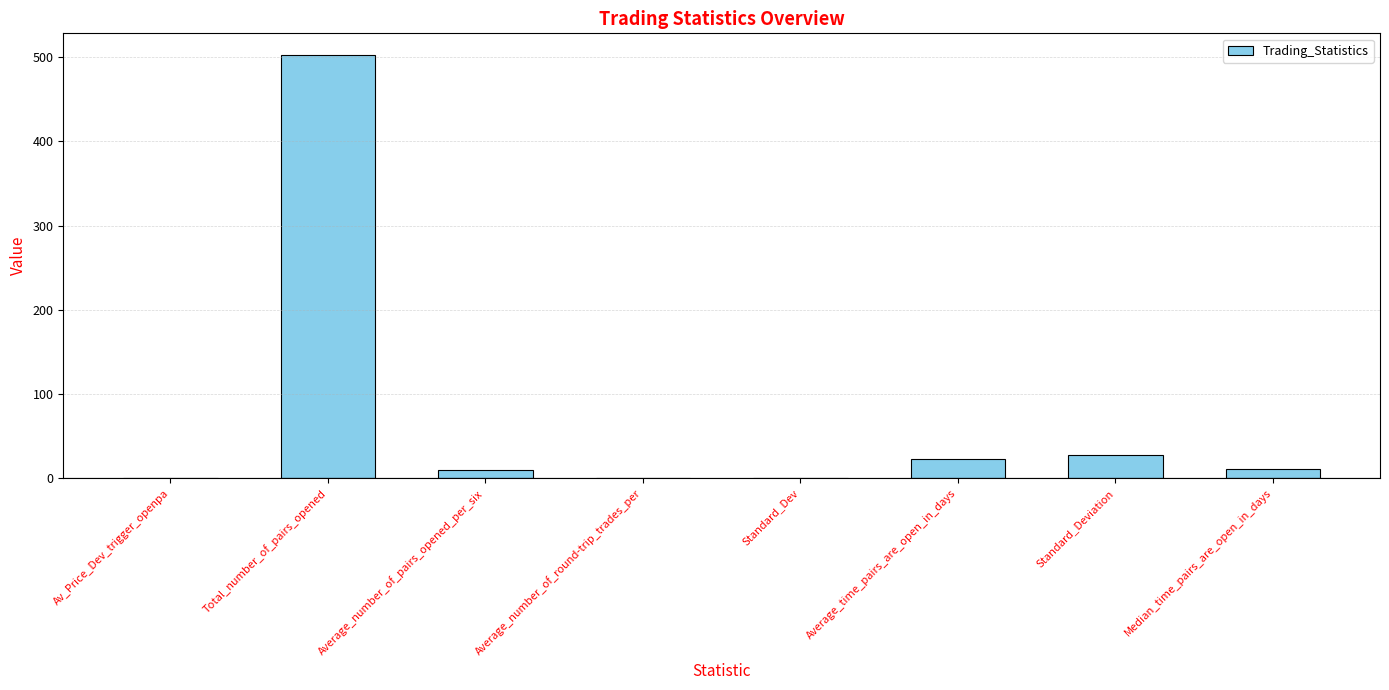

Is it true that the value at Median_time_pairs_are_open_in_days is 11.0?

True